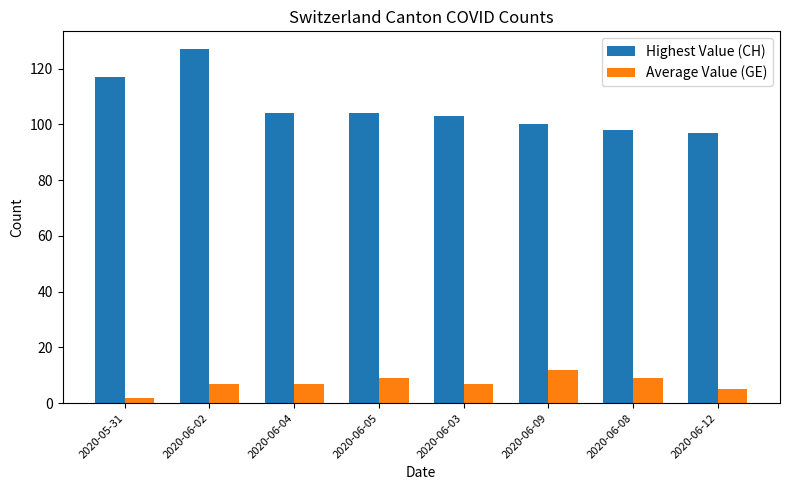

The Highest Value (CH) series shows 57 at 2020-05-31. True or false?

False